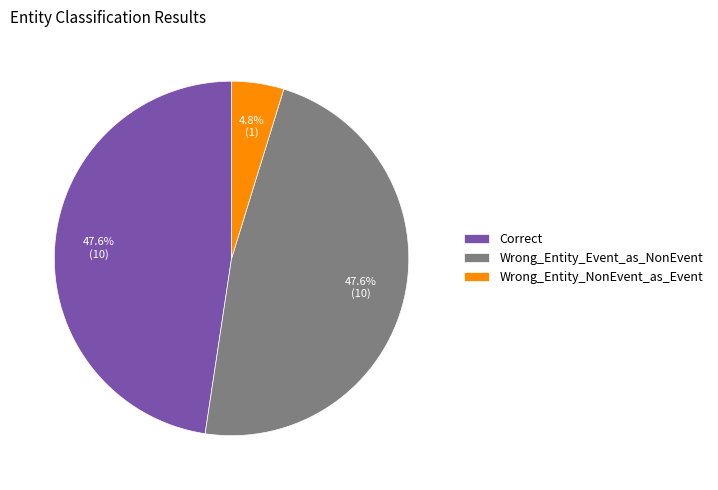

What is the smallest slice in the pie chart?

Wrong_Entity_NonEvent_as_Event